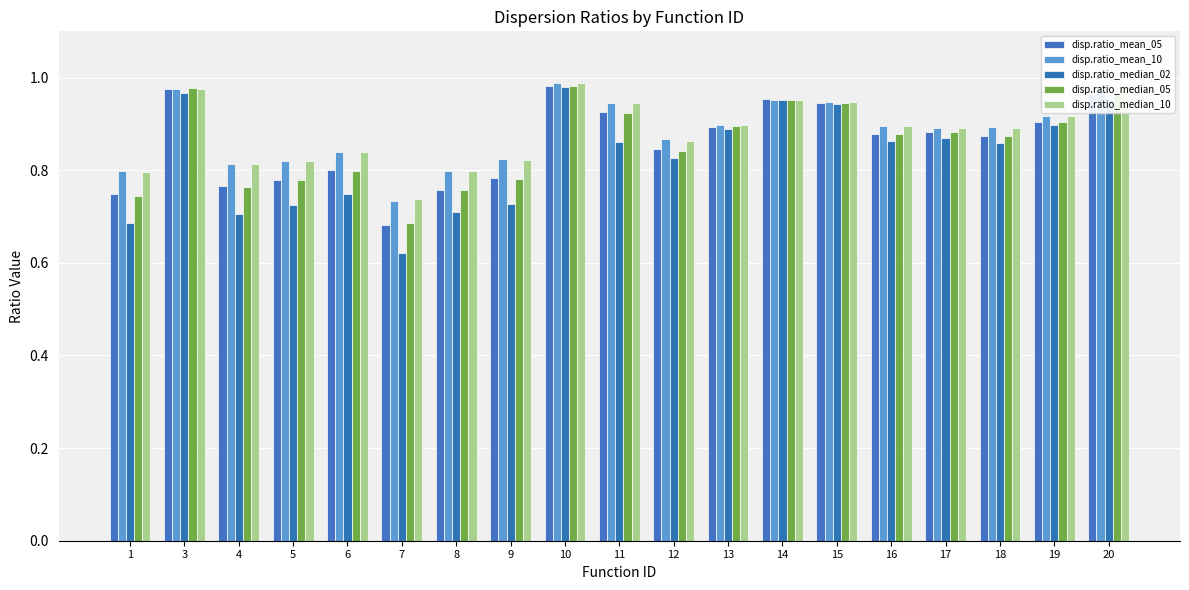

Where is disp.ratio_mean_10 nearest to the value 0?

7